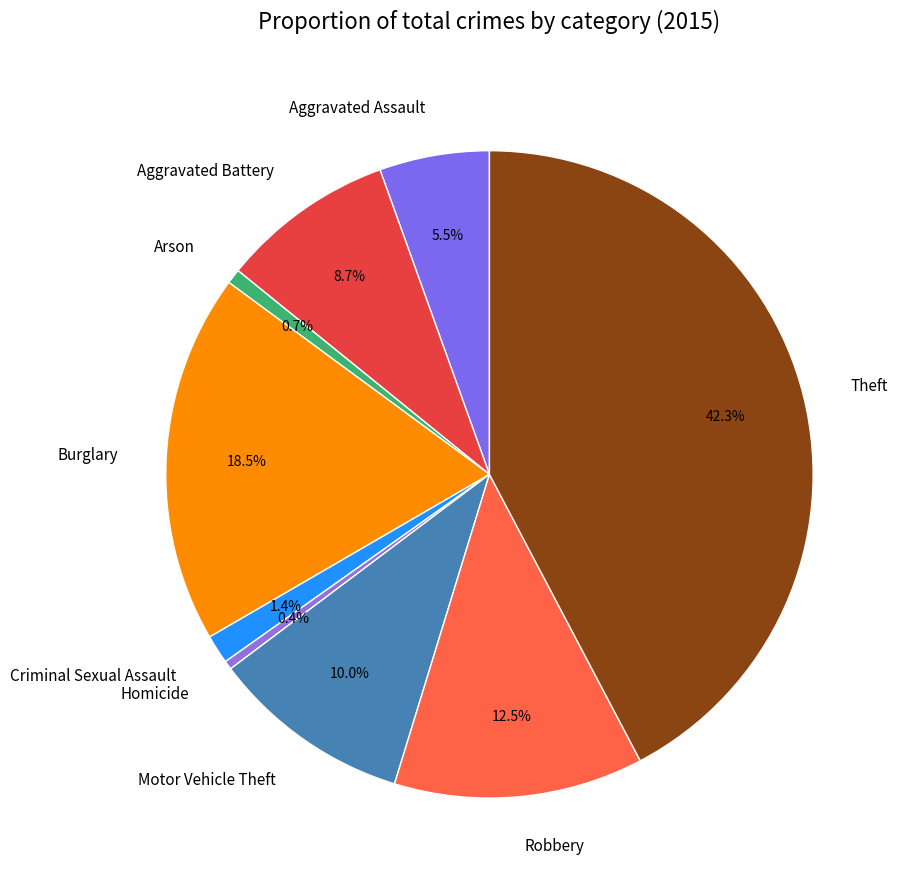

Is there any slice that represents more than half of the pie?

No